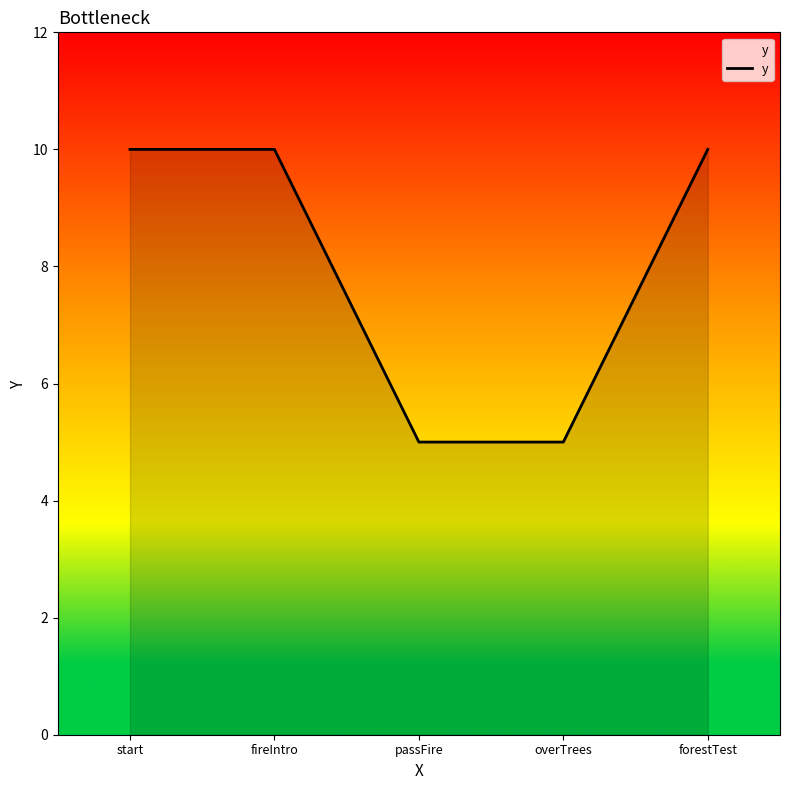

Reading left to right, extract all data points from this chart.

start=10	fireIntro=10	passFire=5	overTrees=5	forestTest=10